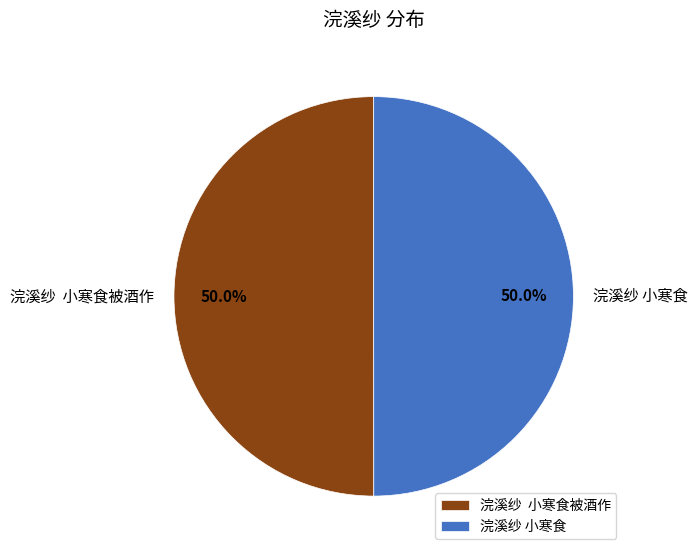

Approximately how many times larger is the value at 浣溪纱 小寒食 compared to 浣溪纱 小寒食被酒作?

1.0